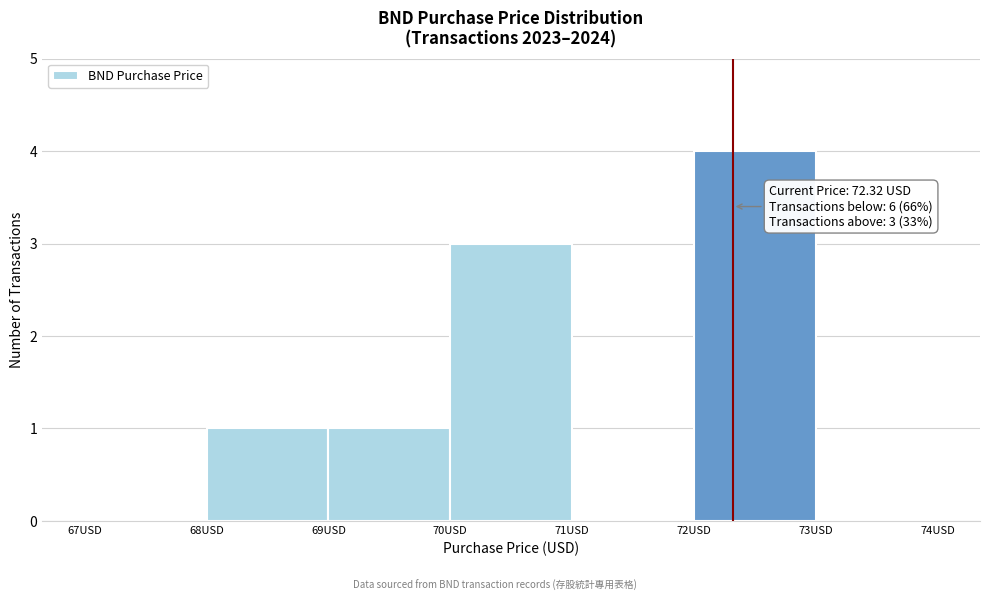

Over which range of the x-axis is the bar tallest?

72 to 73